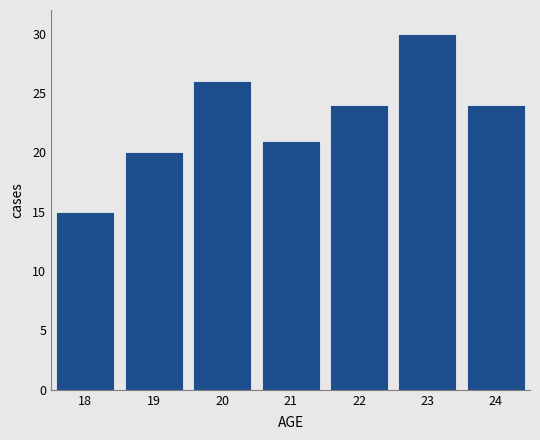

Reading left to right, transcribe all the data shown in this chart.

18=15	19=20	20=26	21=21	22=24	23=30	24=24